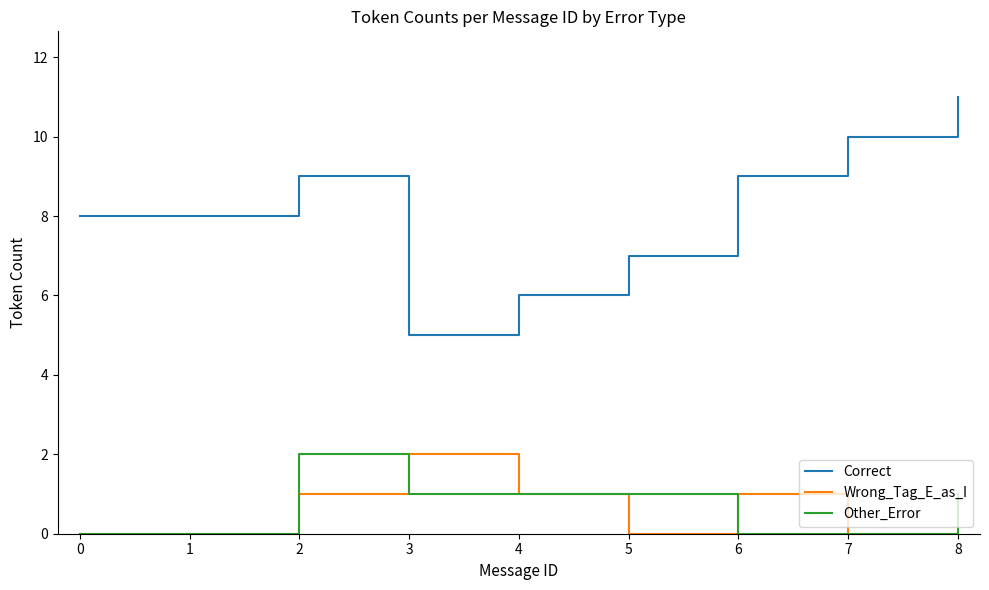

What is the sum of all Wrong_Tag_E_as_I values?

5